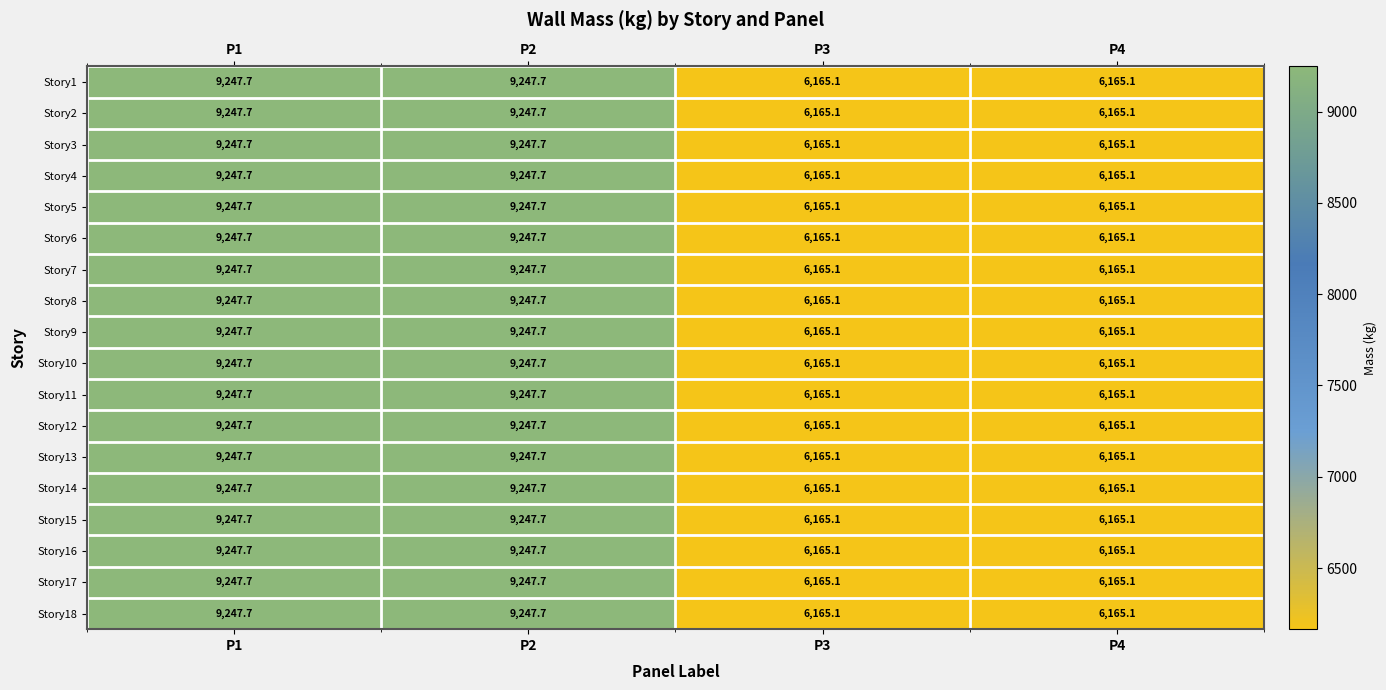

The value of Story6 at P2 is 9247.7. True or false?

True